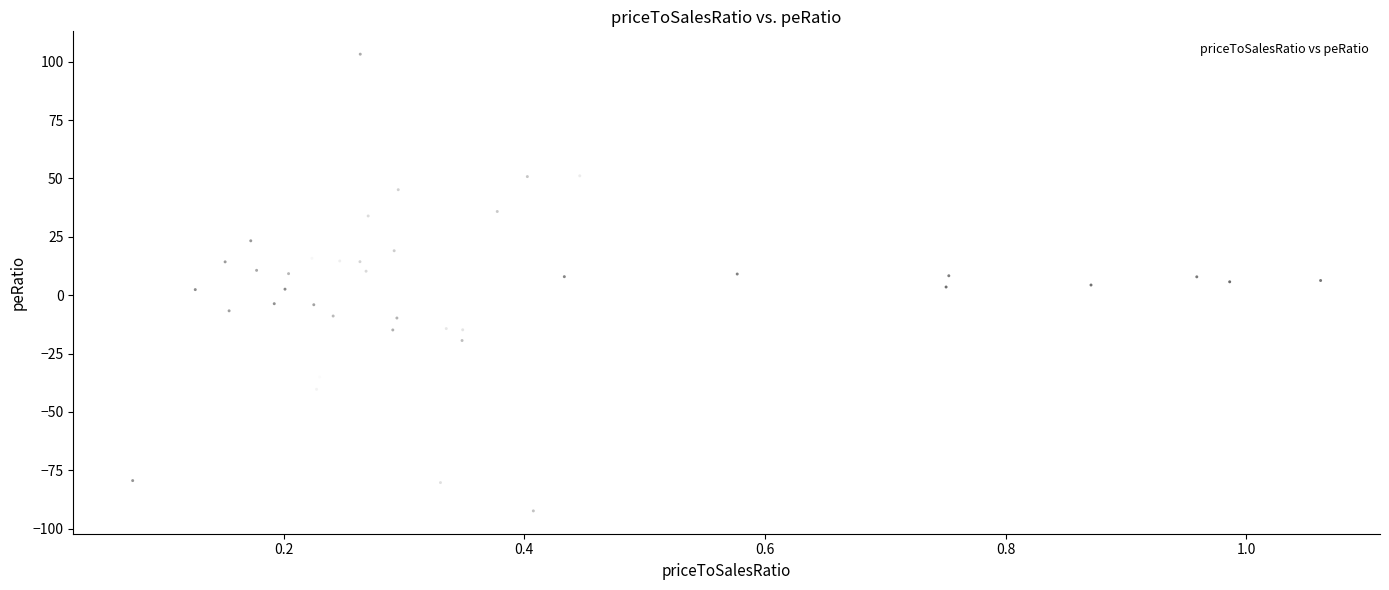

What is the range of Y values (max minus min)?

195.6